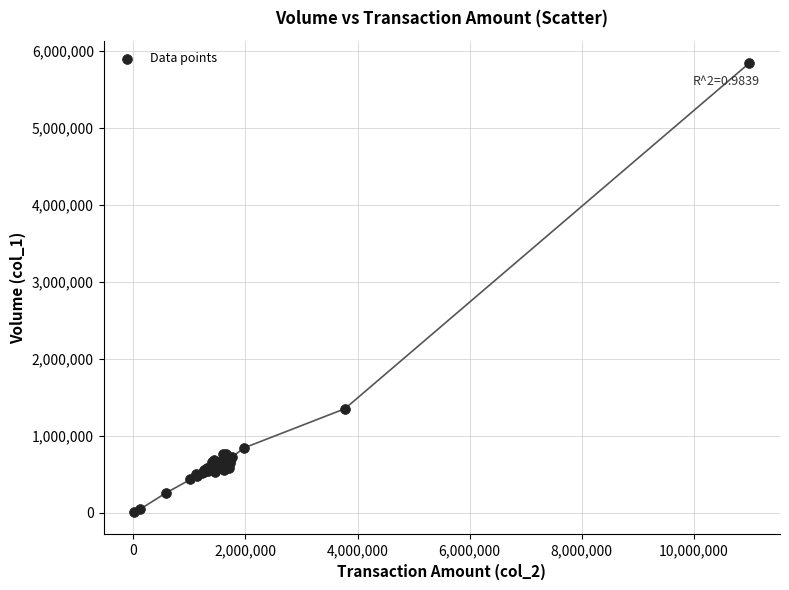

What Y value in the scatter plot is closest to 2923000?

1349000